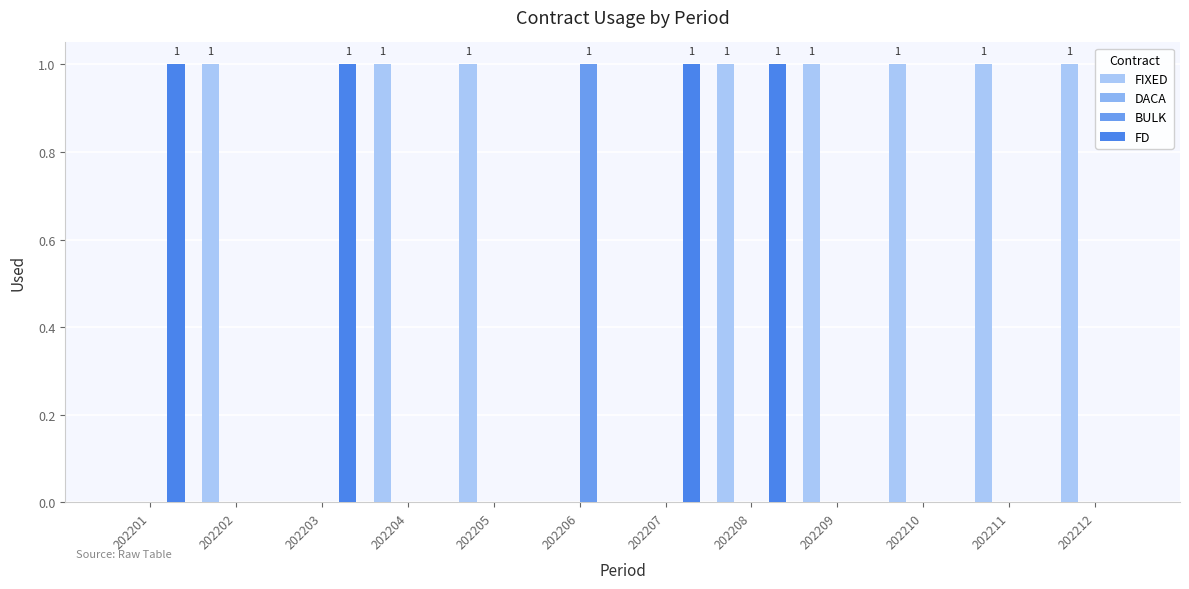

How many groups of bars are there?

12